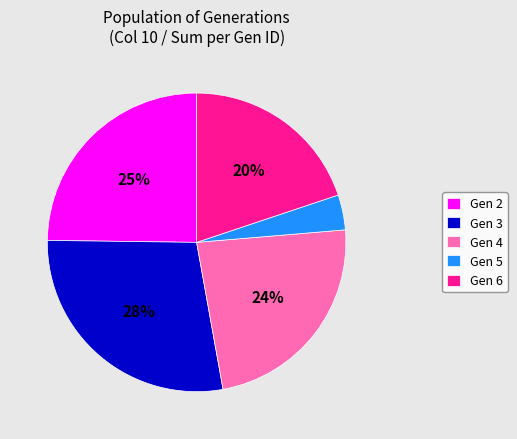

Count the number of slices in the pie.

5